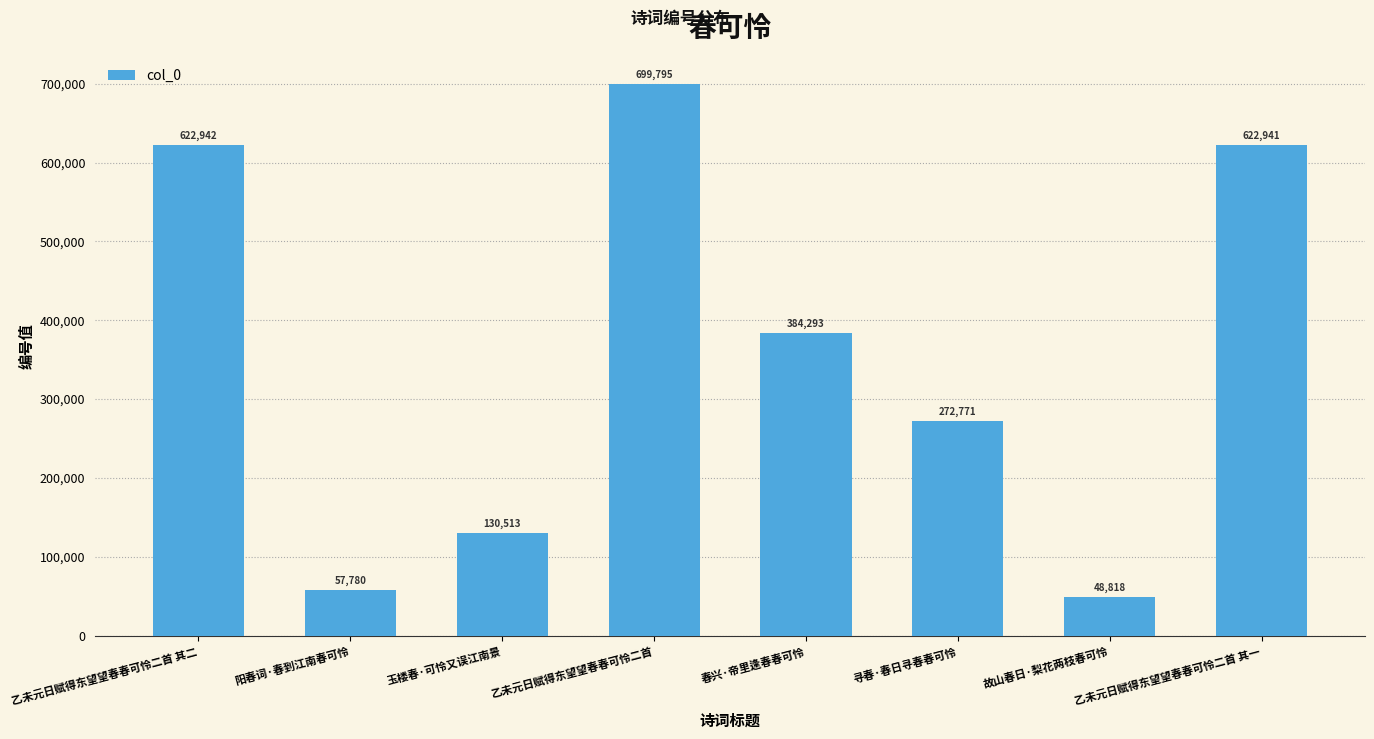

What is the sum of all values?

2839853